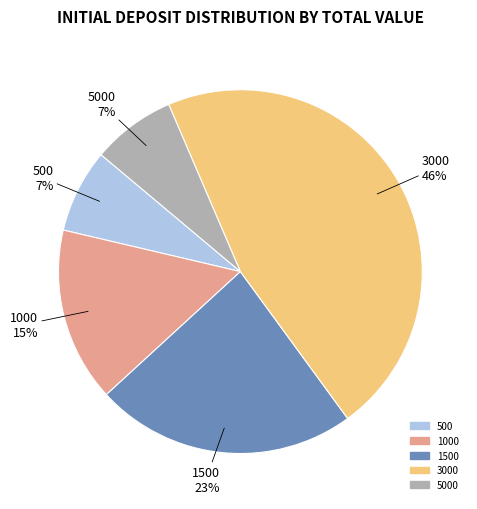

How many segments does this pie chart have?

5